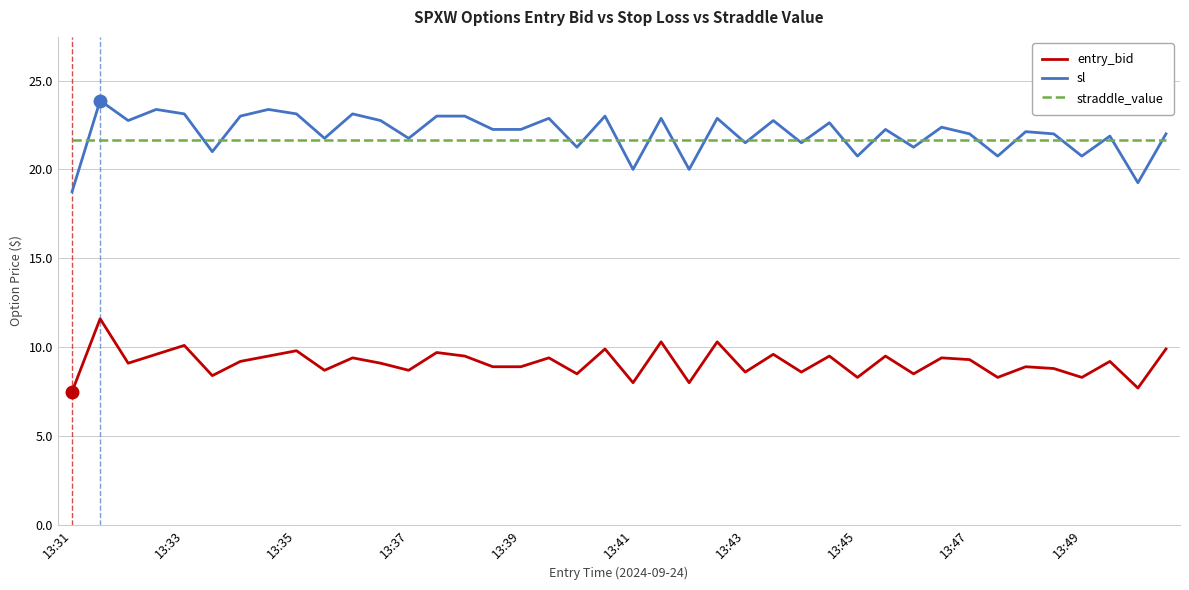

True or false: entry_bid and straddle_value intersect in this chart.

False